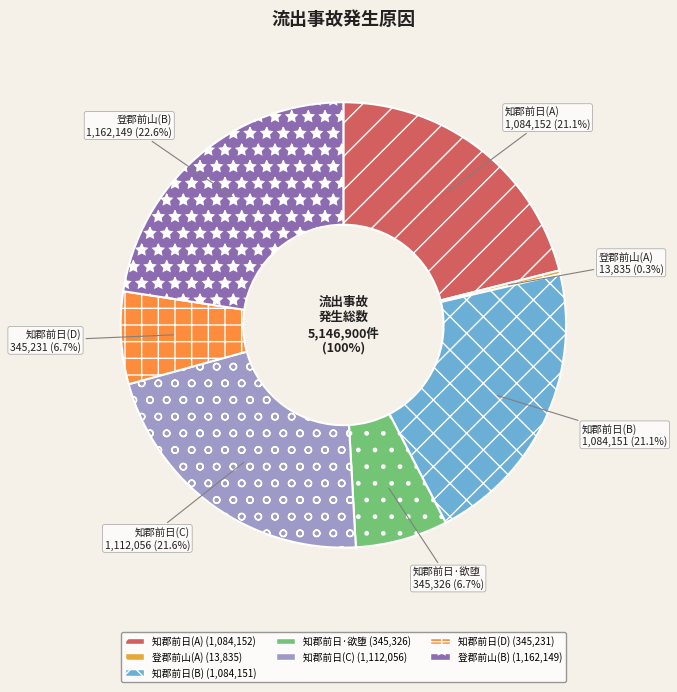

True or false: 1084152 accounts for 33% of the total.

False